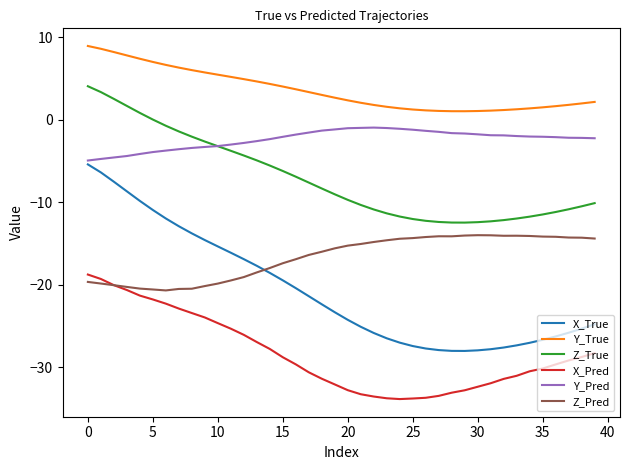

Count the number of categories in the chart.

40